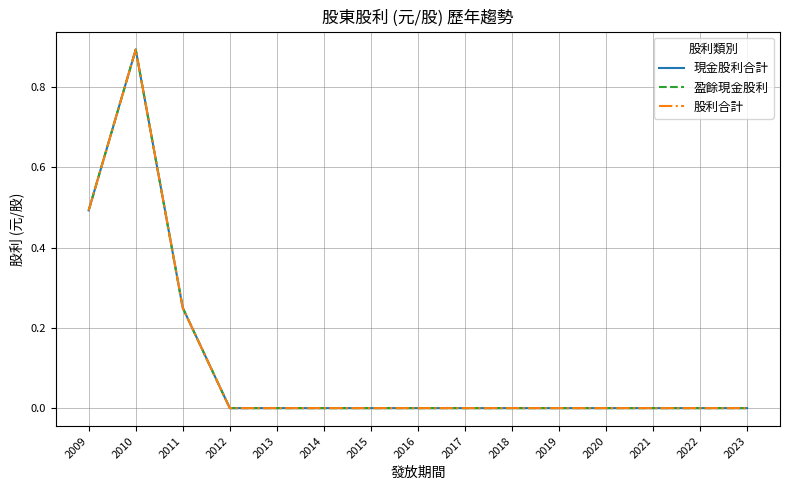

Which category has the lowest value in the 股利合計 series?

2012